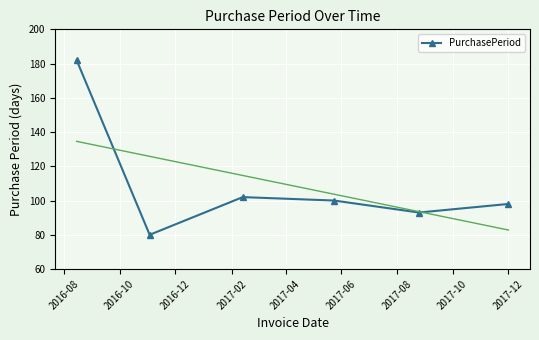

What is the lowest value of the PurchasePeriod series?

80